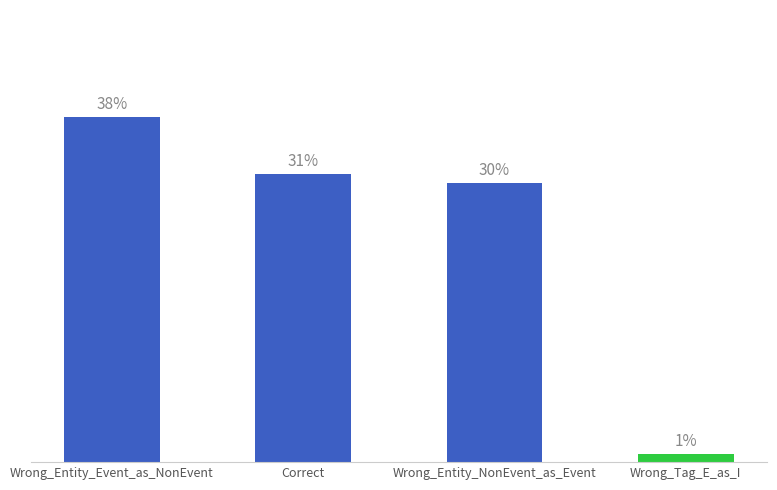

The value at Wrong_Tag_E_as_I is 0. True or false?

False